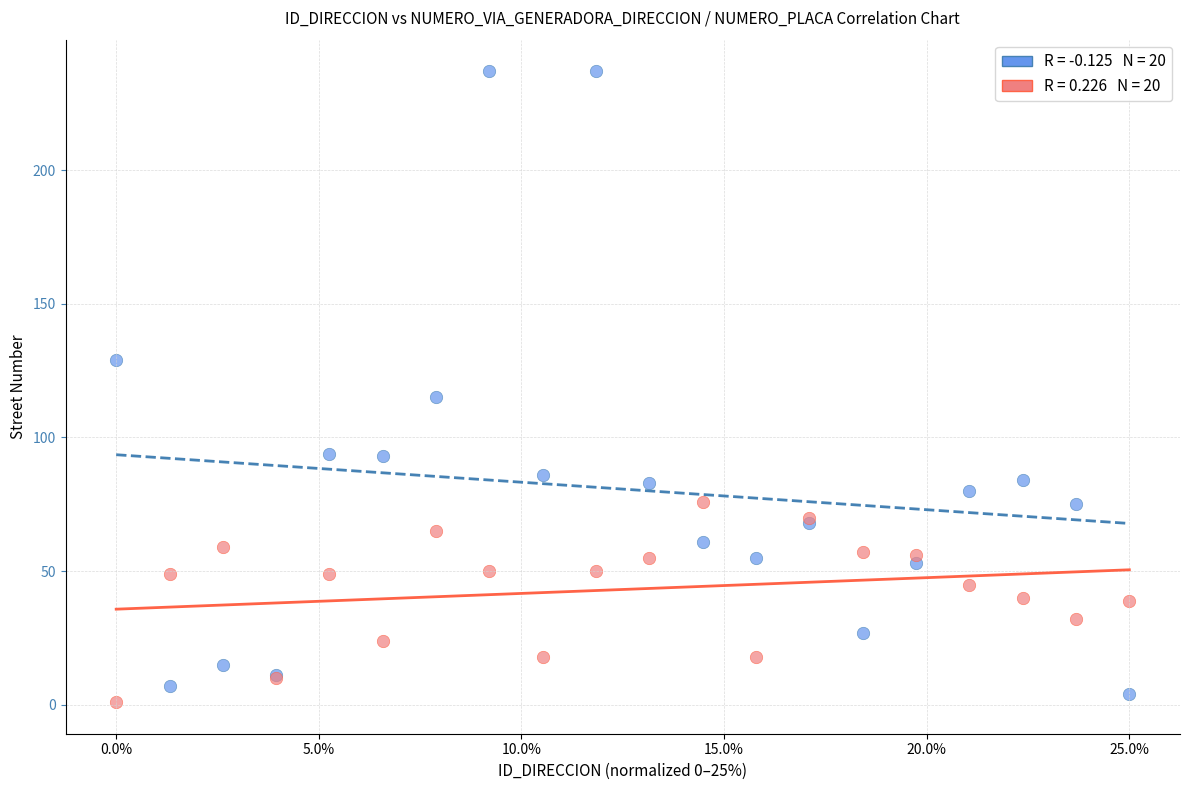

Across all series, what Y value is closest to 119?

115